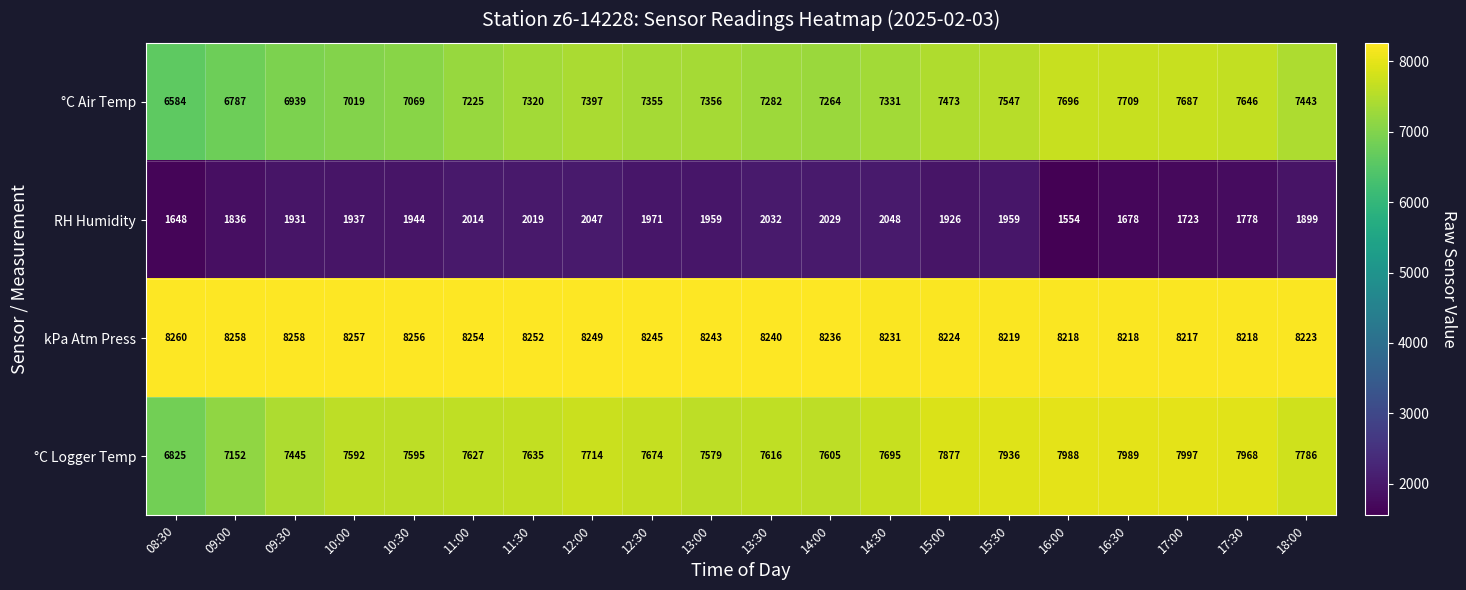

Which series has the widest spread of values?

°C Logger Temp